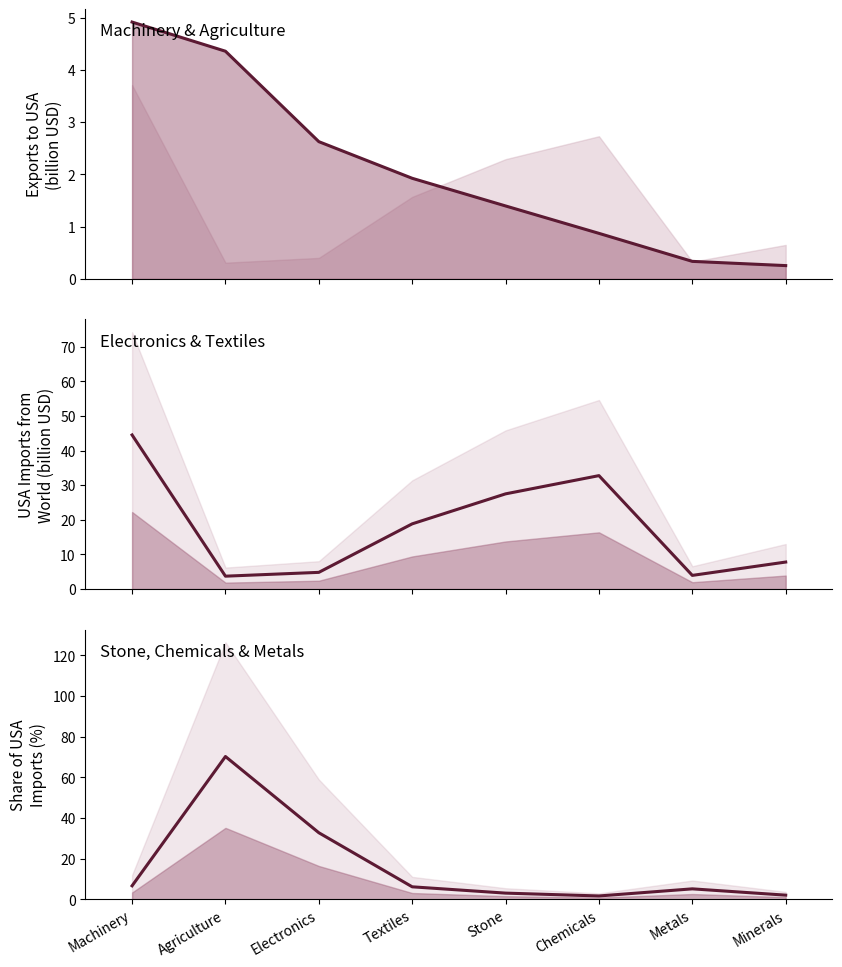

True or false: USA Imports from World has a value of 27.5 at Stone.

True